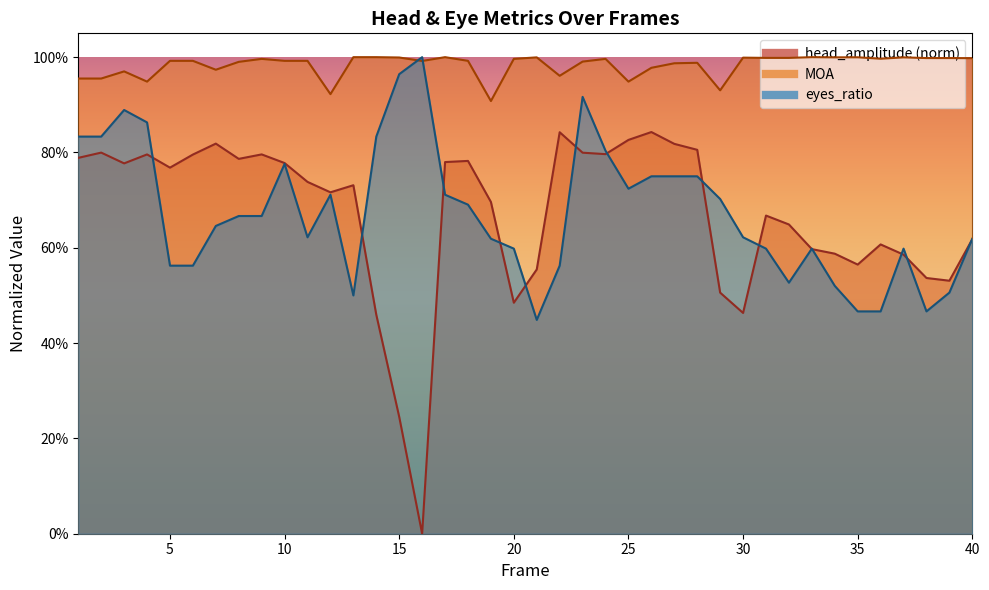

What is the sum of the MOA values at 23 and 14?

2.0